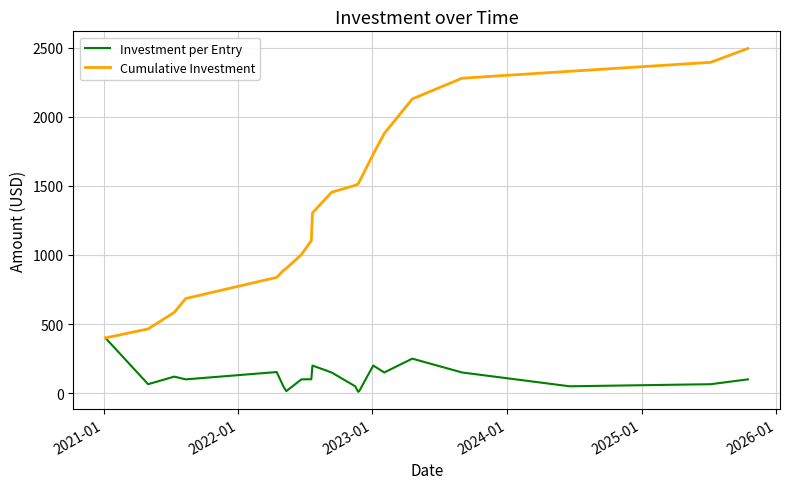

What is the lowest value of the Cumulative Investment series?

400